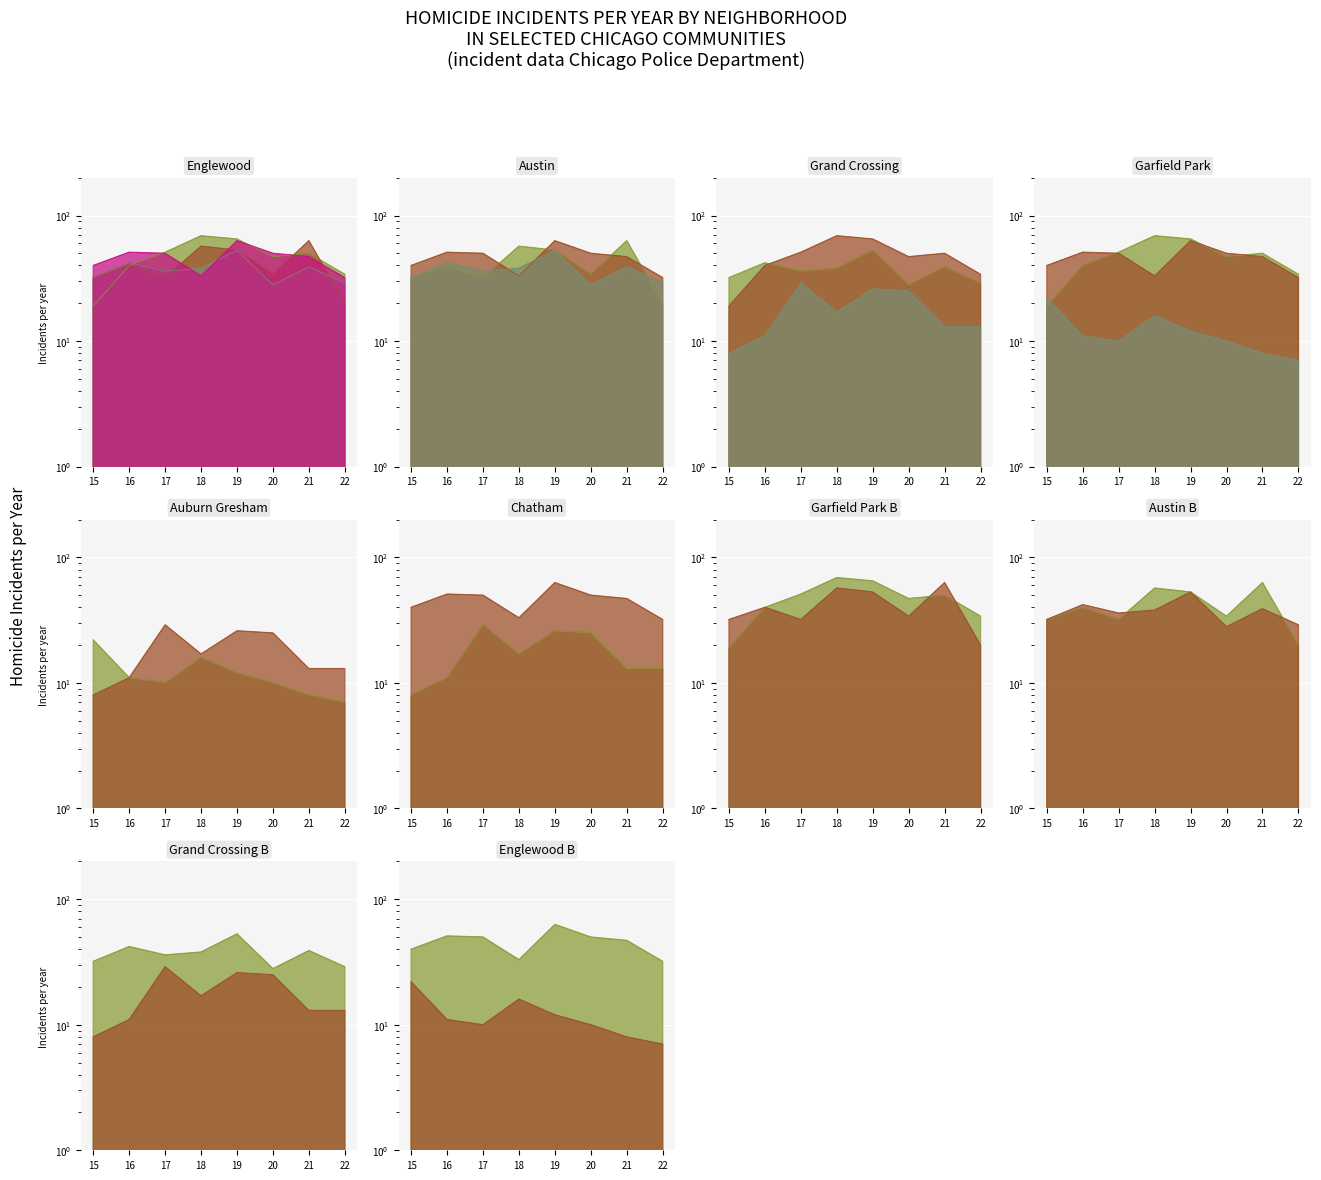

Where is the first local maximum for Garfield Park?

2018